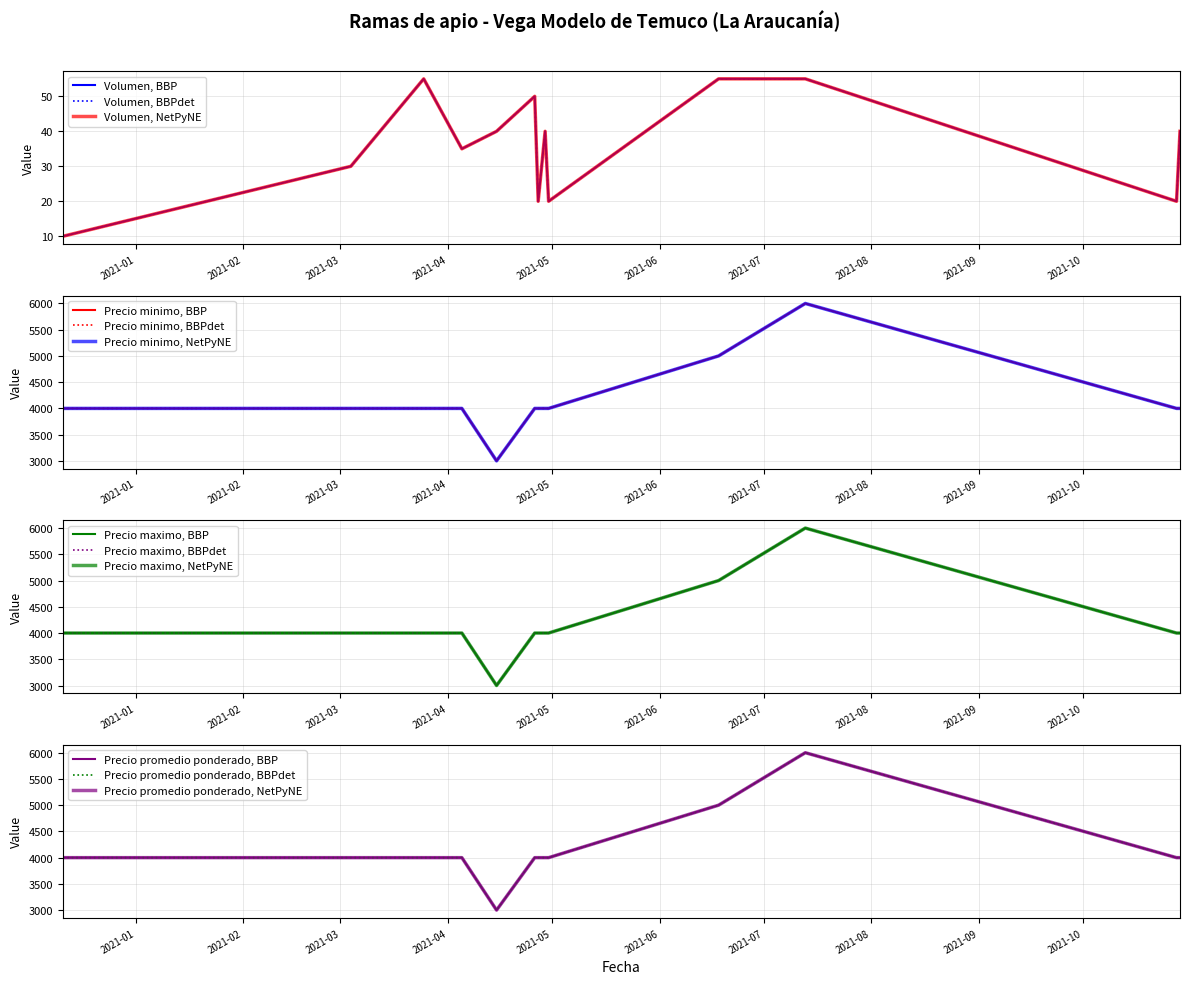

What is the value of the Volumen point at the 13th from the left?

40